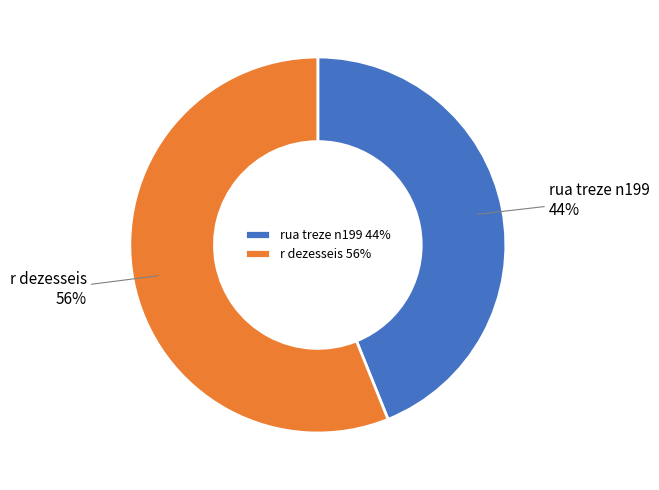

Which slice is the largest?

r dezesseis